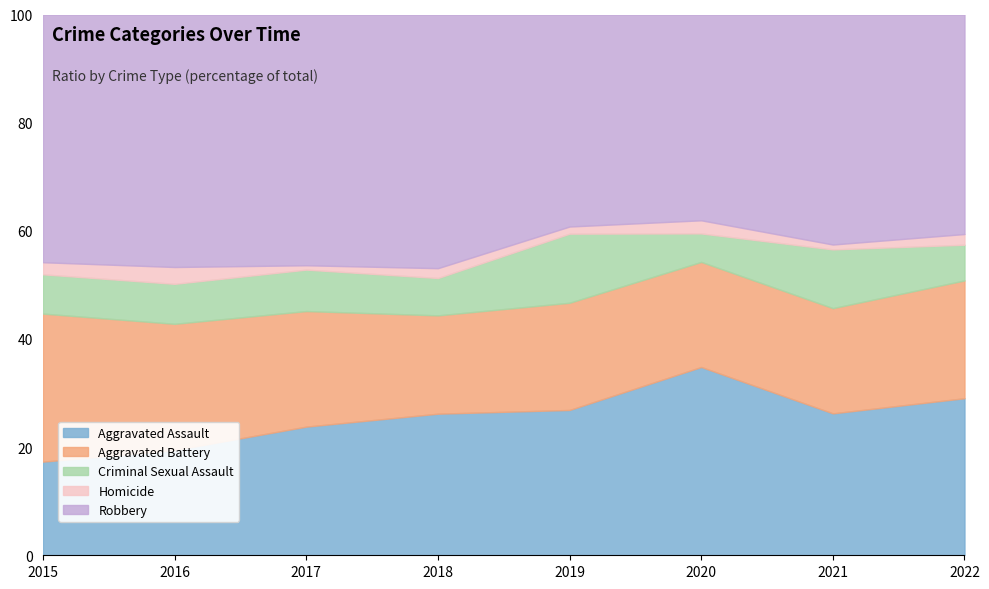

True or false: Robbery and Aggravated Battery intersect in this chart.

False